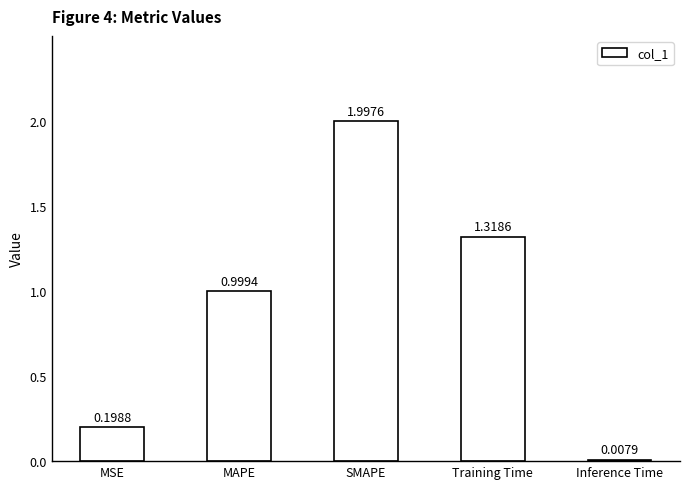

What is the greatest value displayed?

2.0